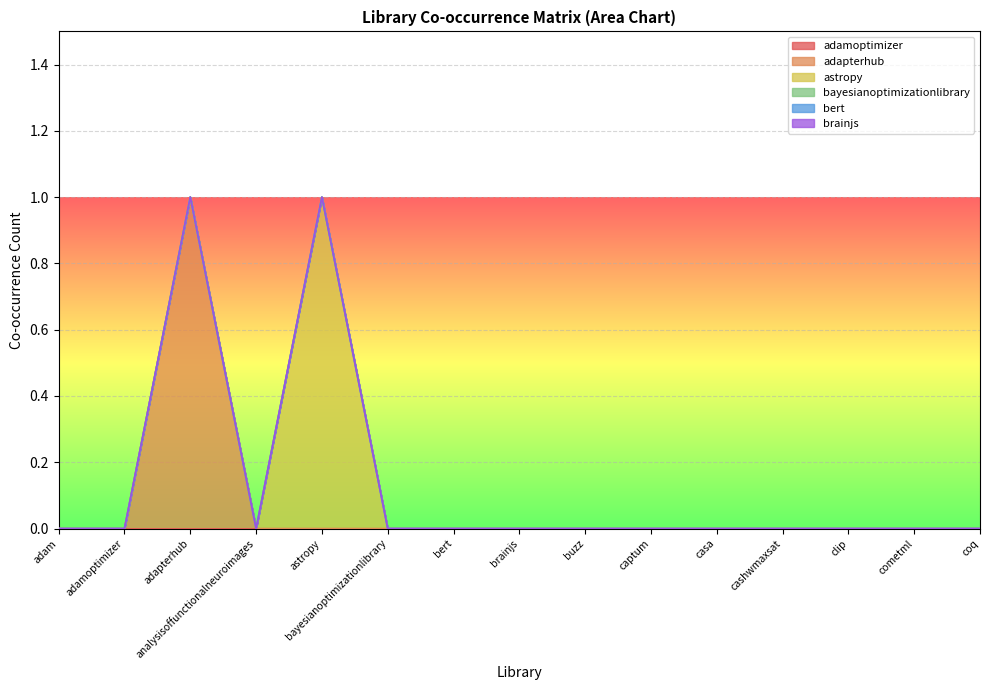

How many lines are shown in the chart?

6